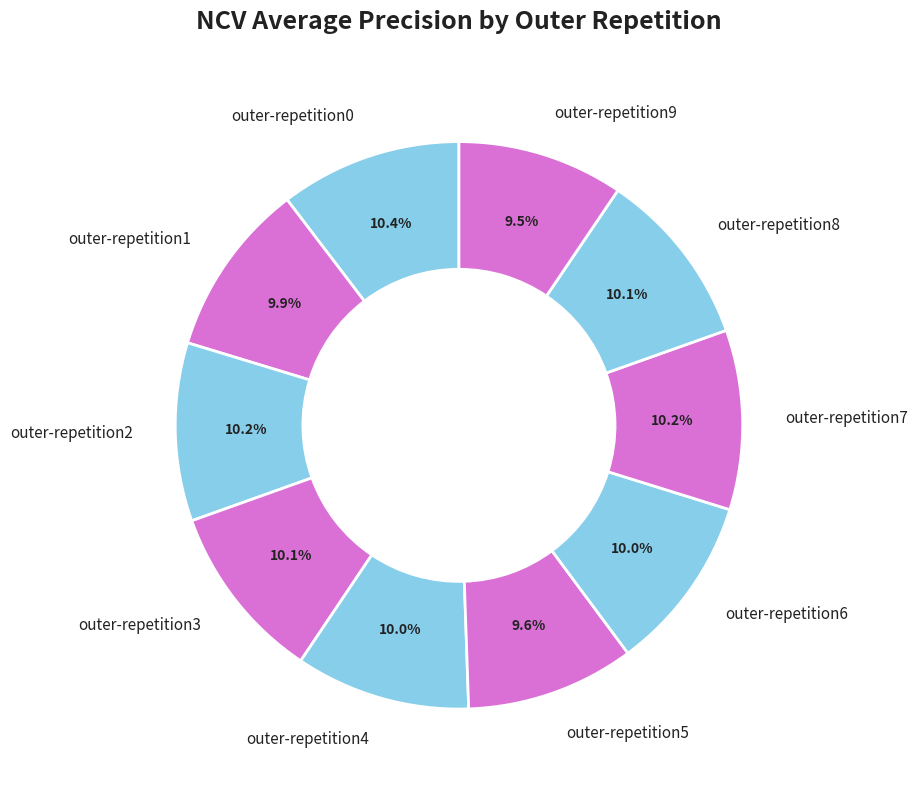

Between outer-repetition4 and outer-repetition9, which is larger?

outer-repetition4